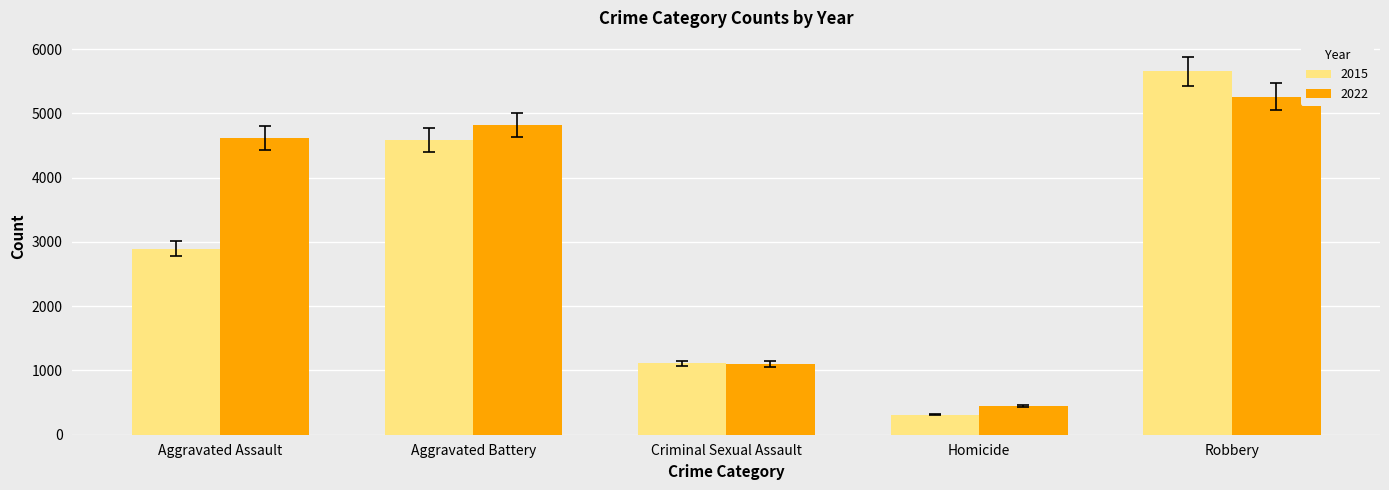

What is the difference between the maximum and second lowest values in the 2015 series?

4545